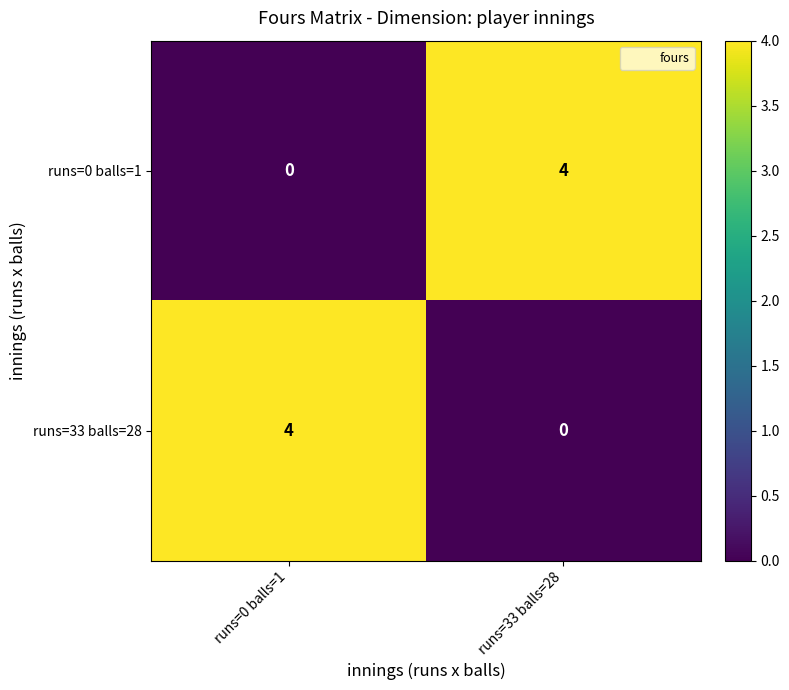

What is the maximum value for runs=0 balls=1?

4